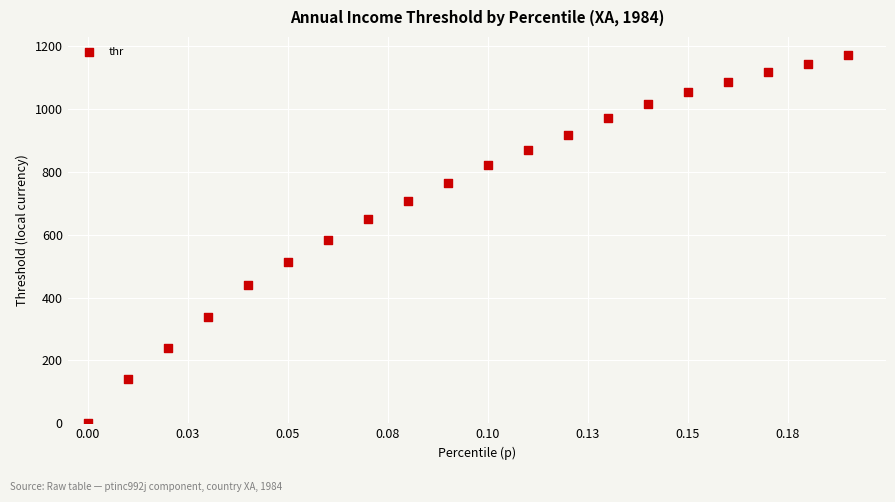

What is the range of Y values (max minus min)?

1170.9